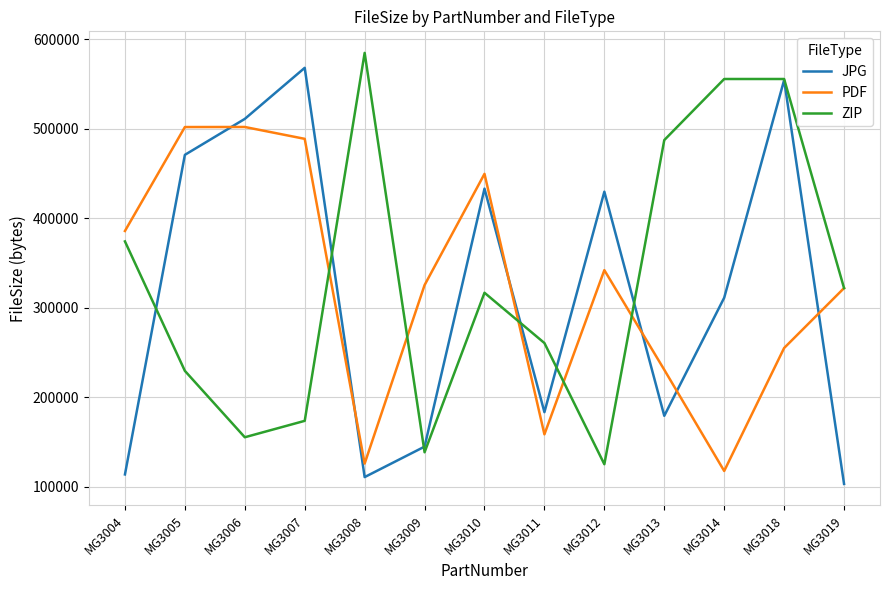

Rank the series at MG3008 from lowest to highest value.

JPG, PDF, ZIP